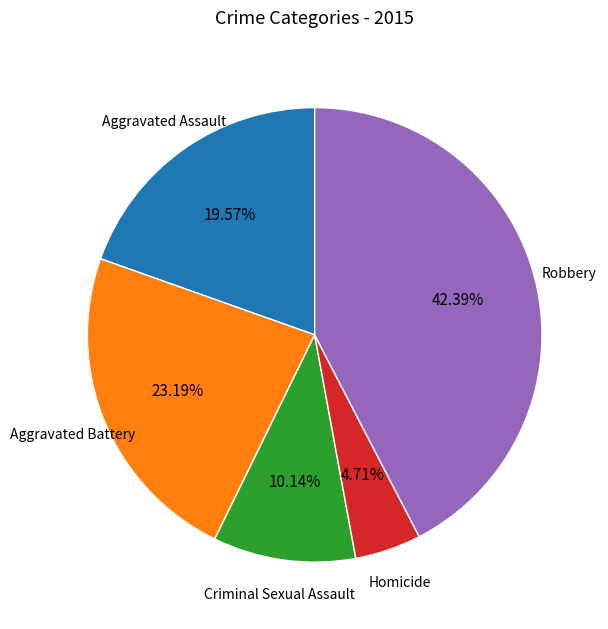

What is the largest slice in the pie chart?

Robbery